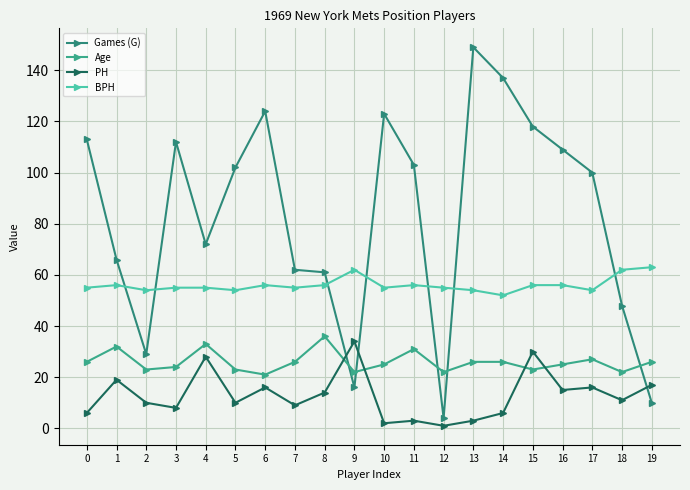

At which category does PH reach its first local valley?

3